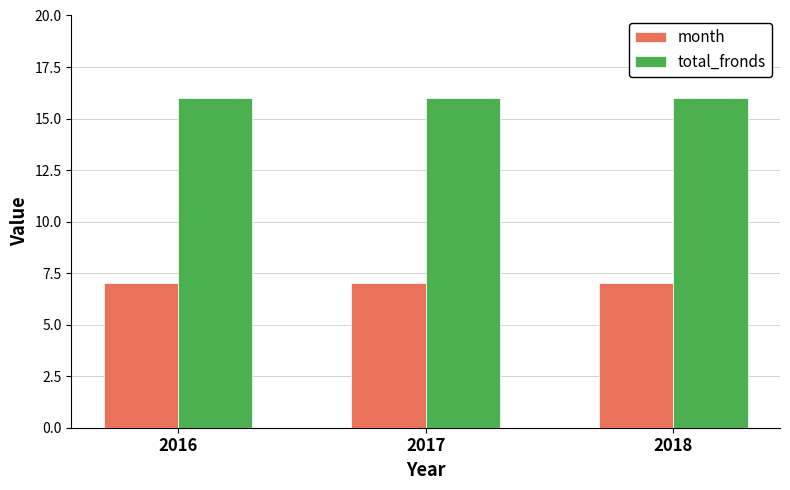

What are all the series names shown in the legend?

month, total_fronds